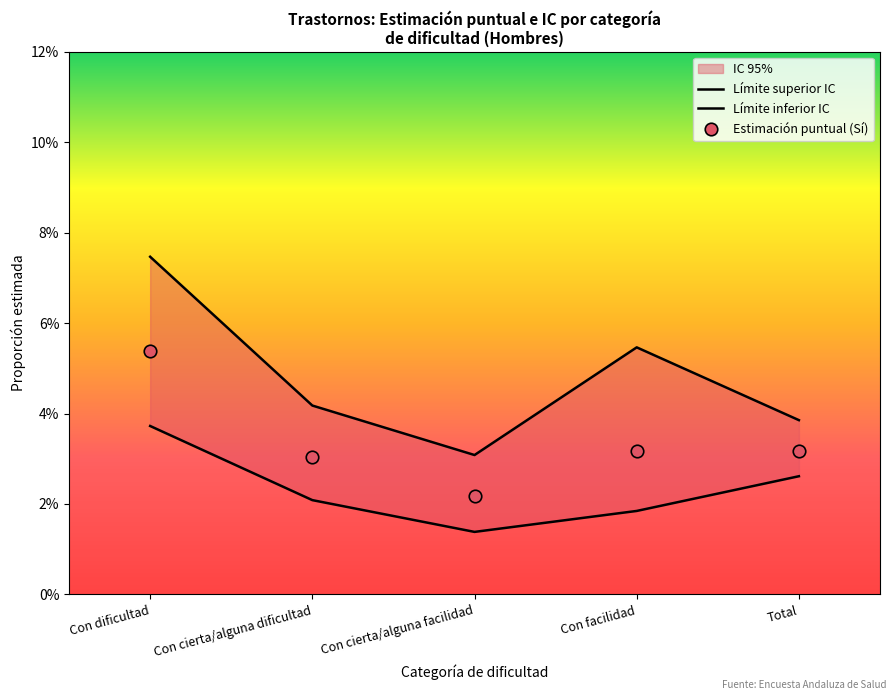

At which label is Límite inferior IC closest to 0?

Con cierta/alguna facilidad